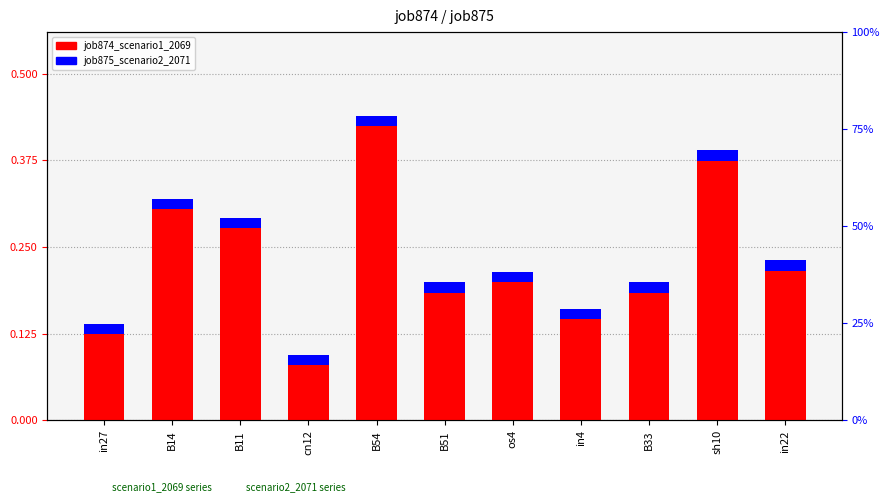

Read the value at cn12.

0.1